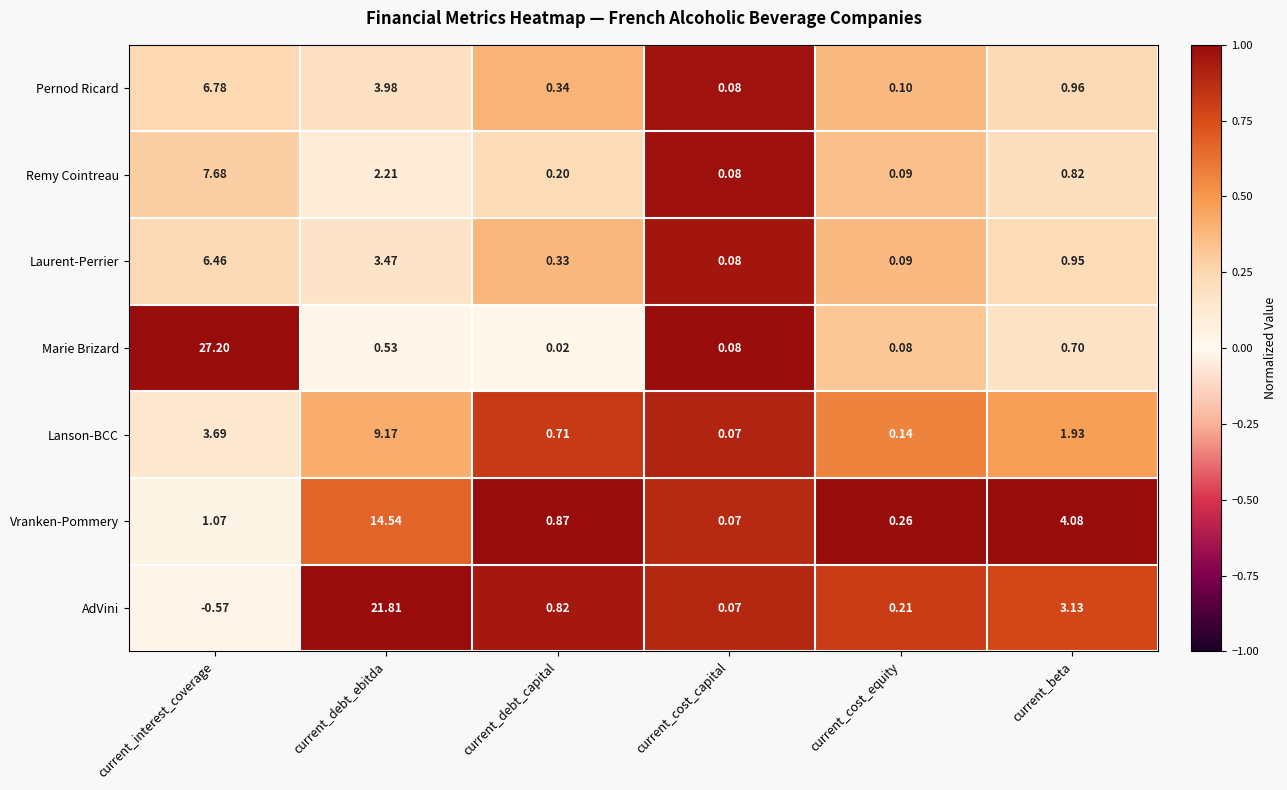

At which label does Remy Cointreau reach its peak?

current_interest_coverage